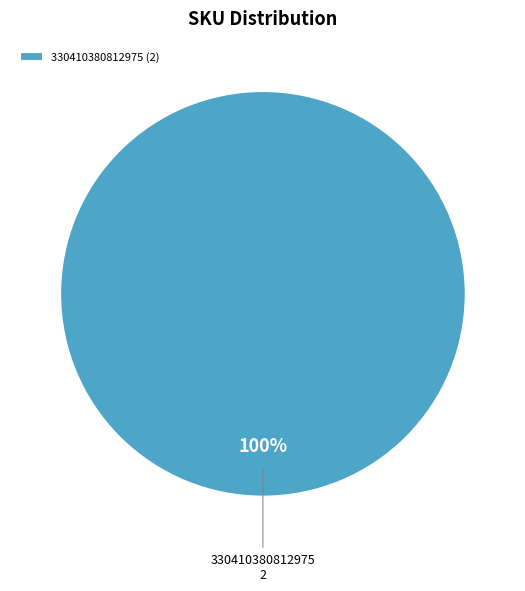

Is there a majority slice in this chart?

Yes